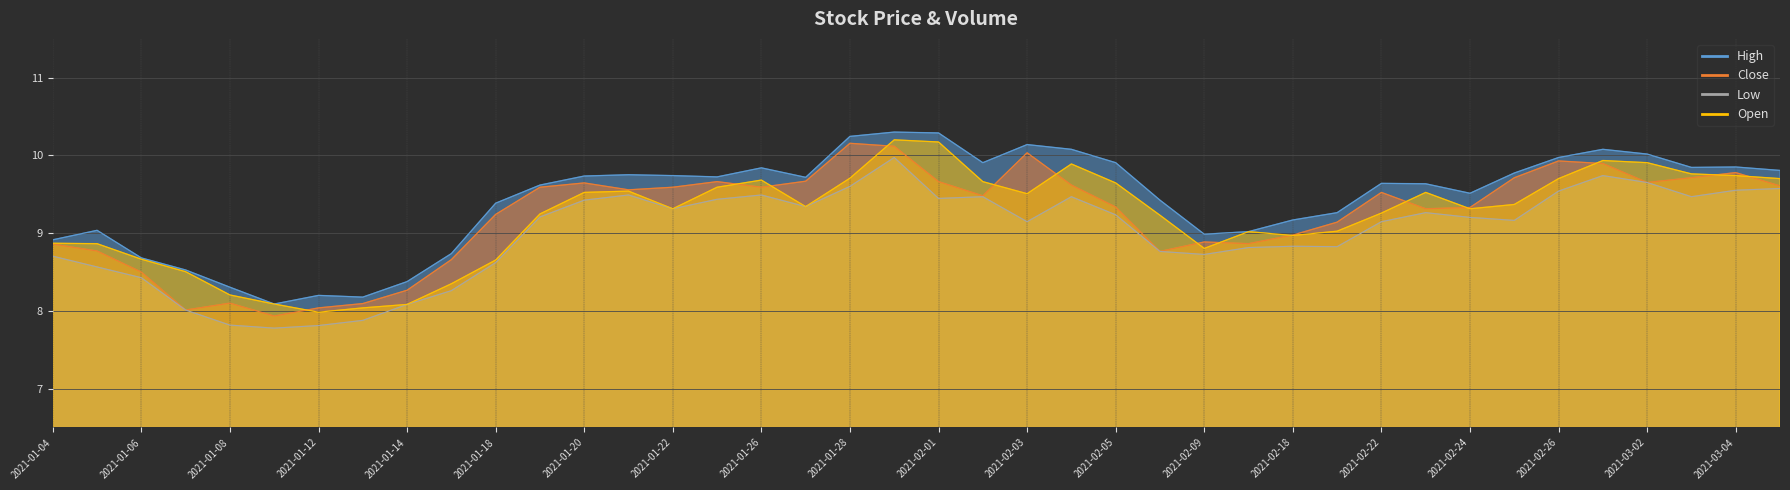

Reading left to right, what are all the values shown in this chart?

high: 8.9	9.0	8.7	8.5	8.3	8.1	8.2	8.2	8.4	8.7	9.4	9.6	9.7	9.8	9.7	9.7	9.8	9.7	10.2	10.3	10.3	9.9	10.1	10.1	9.9	9.4	9.0	9.0	9.2	9.3	9.6	9.6	9.5	9.8	10.0	10.1	10.0	9.8	9.9	9.8
close: 8.9	8.8	8.5	8.0	8.1	7.9	8.0	8.1	8.3	8.7	9.2	9.6	9.6	9.6	9.6	9.7	9.6	9.7	10.2	10.1	9.7	9.5	10.0	9.6	9.3	8.8	8.9	8.9	9.0	9.1	9.5	9.3	9.3	9.7	9.9	9.9	9.7	9.7	9.8	9.6
low: 8.7	8.6	8.4	8.0	7.8	7.8	7.8	7.9	8.1	8.3	8.6	9.2	9.4	9.5	9.3	9.4	9.5	9.3	9.6	10.0	9.4	9.5	9.1	9.5	9.2	8.8	8.7	8.8	8.8	8.8	9.1	9.3	9.2	9.2	9.5	9.7	9.7	9.5	9.6	9.6
open: 8.9	8.9	8.7	8.5	8.2	8.1	8.0	8.0	8.1	8.3	8.7	9.2	9.5	9.5	9.3	9.6	9.7	9.3	9.7	10.2	10.2	9.7	9.5	9.9	9.6	9.2	8.8	9.0	9.0	9.0	9.3	9.5	9.3	9.4	9.7	9.9	9.9	9.8	9.7	9.7